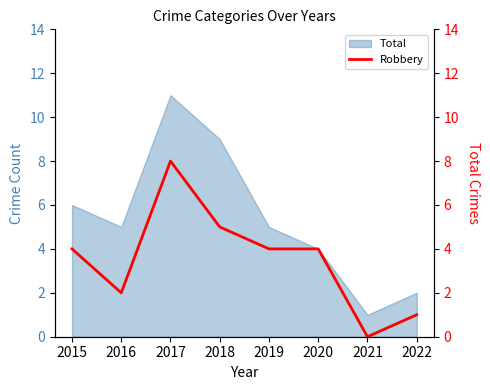

Between 2018 and 2022, which is larger?

2018